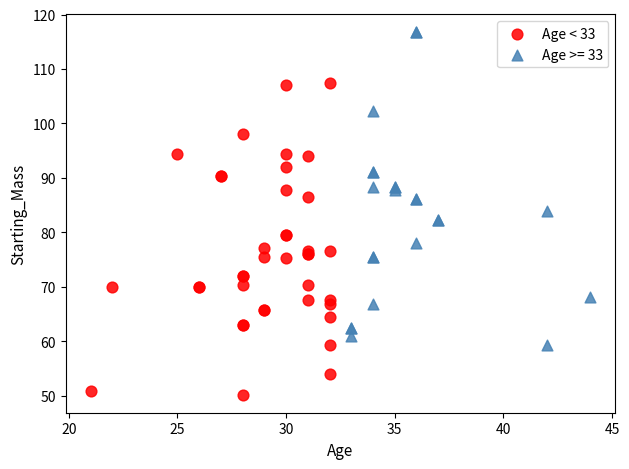

Which series reaches the maximum Y coordinate?

Age >= 33